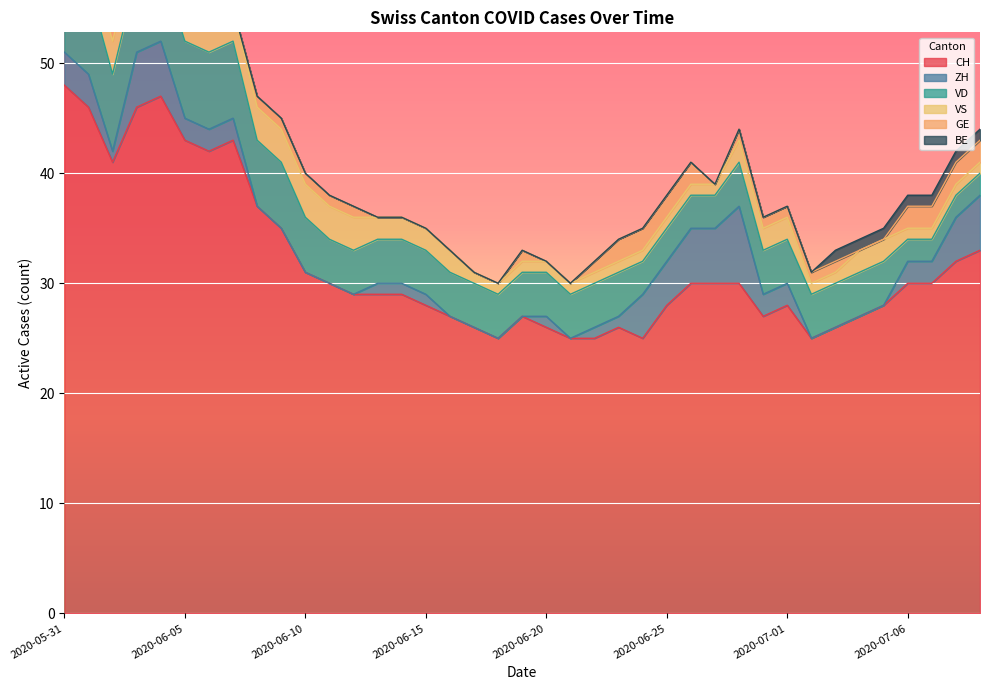

True or false: VD has more than 0 points higher than both neighbors.

False